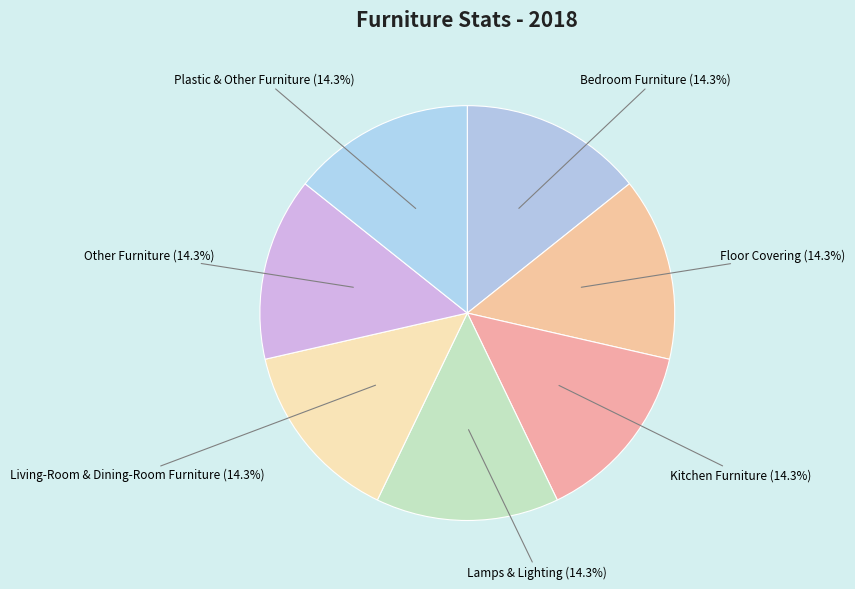

What percentage is the Lamps & Lighting slice, to the nearest percent?

14%